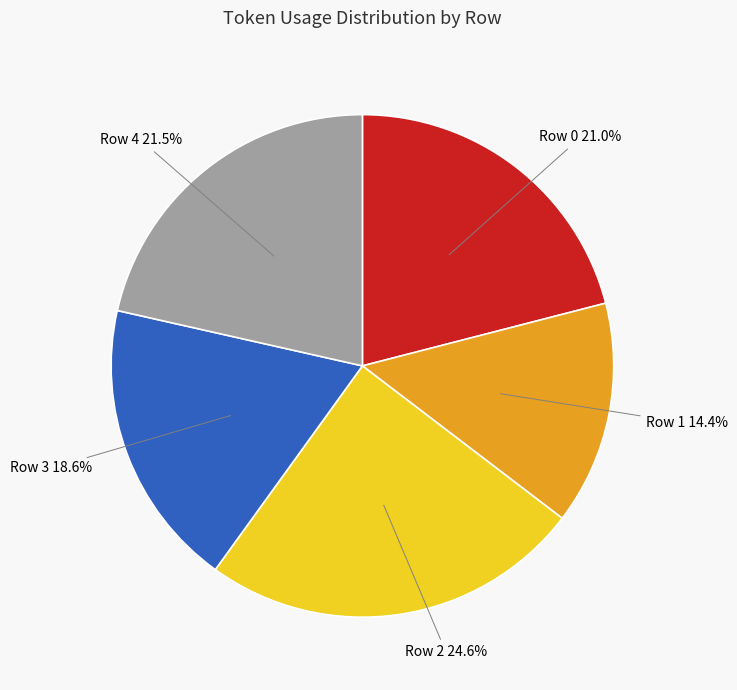

Does any single category account for the majority?

No